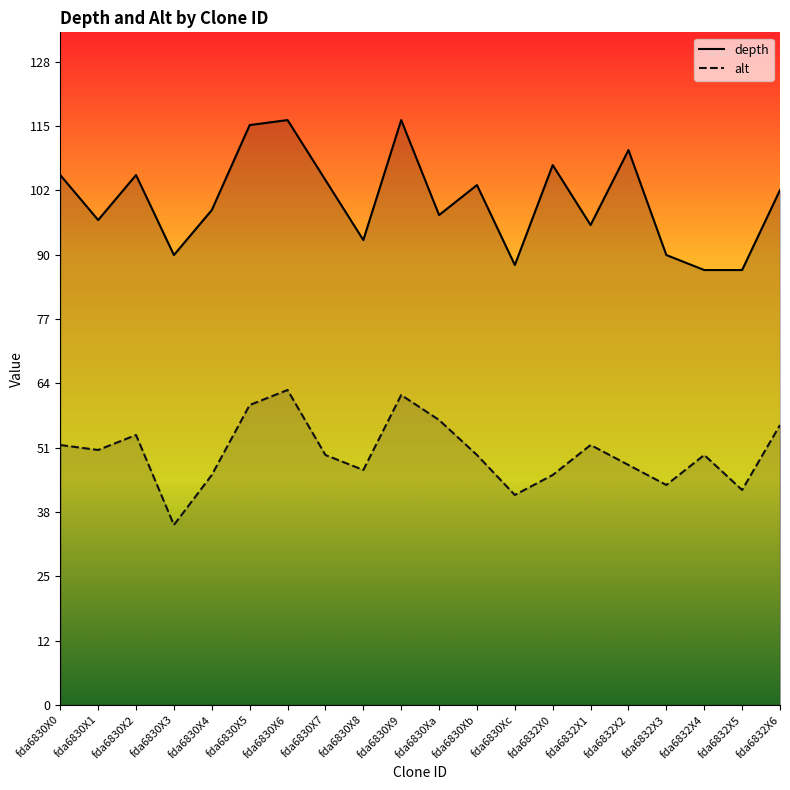

At which category does alt reach its first local peak?

fda6830X2